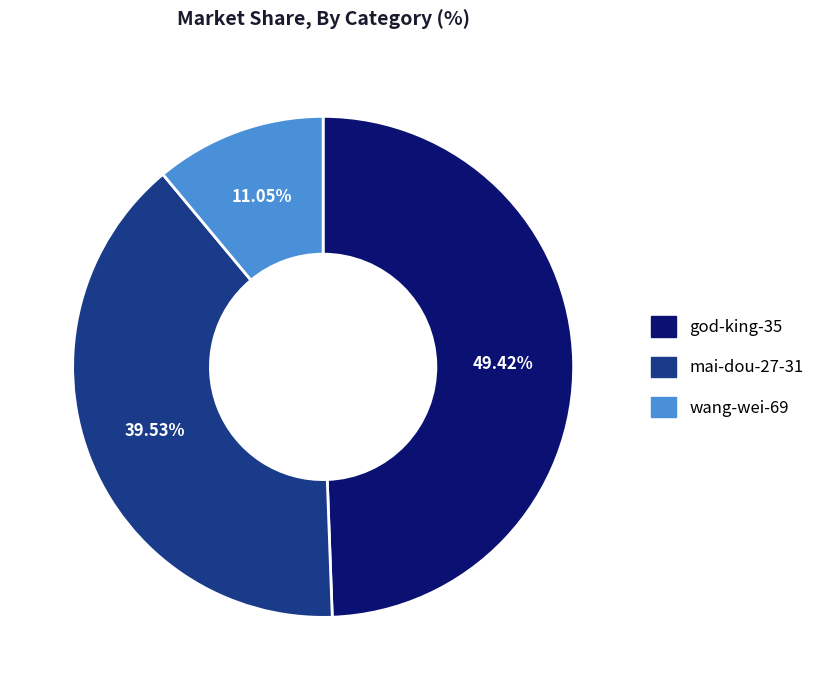

What percentage is NOT represented by god-king-35?

50.6%